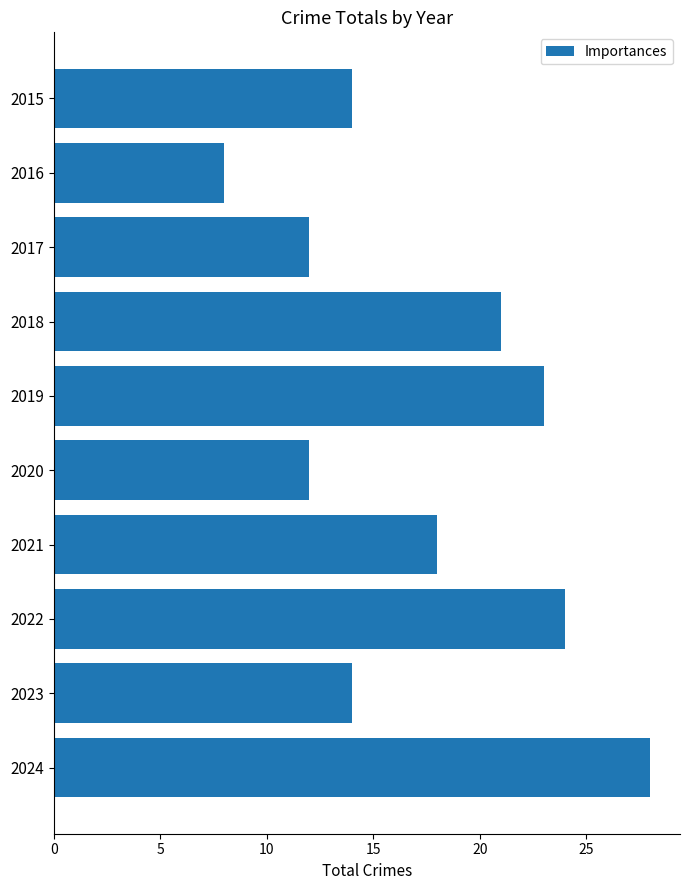

Which has a higher value, 2018 or 2023?

2018